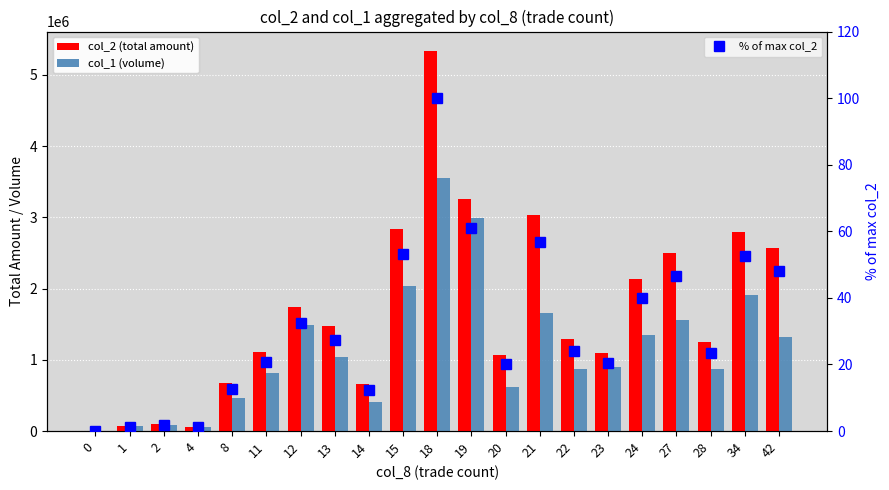

At how many categories does at least one series exceed 4961839?

1